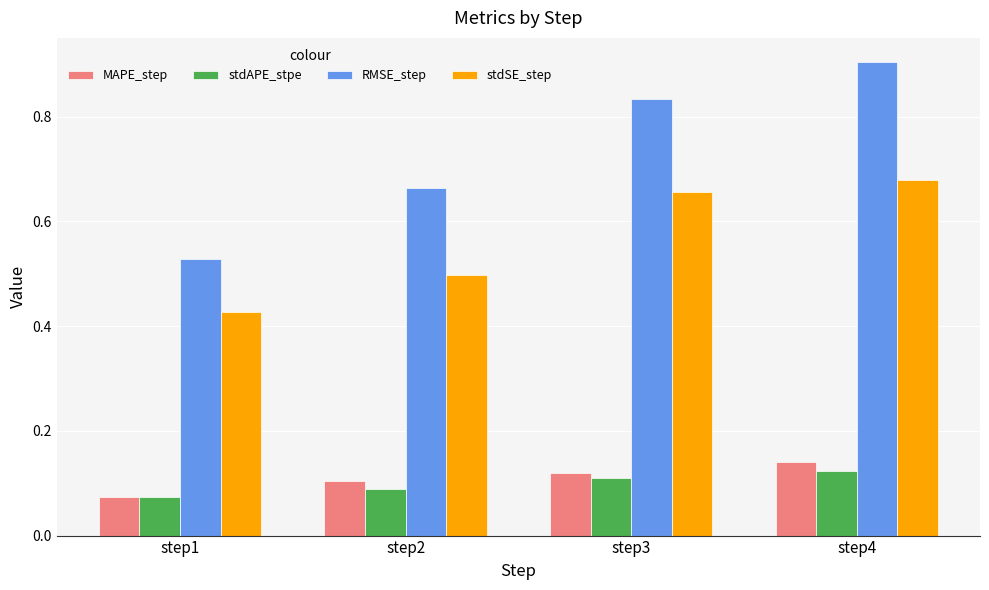

Which series has the largest range (max minus min)?

RMSE_step